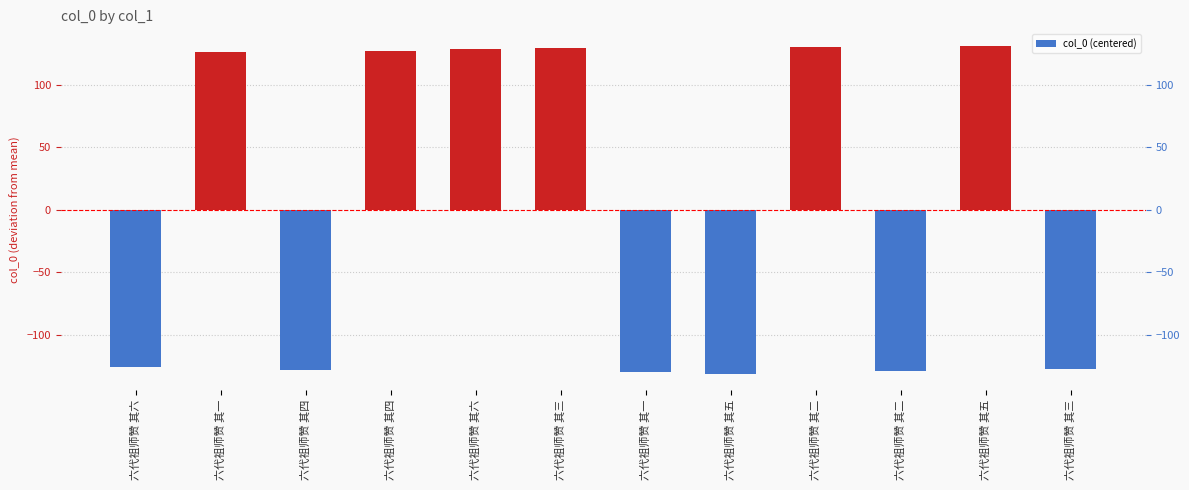

How many data points does each series have?

12